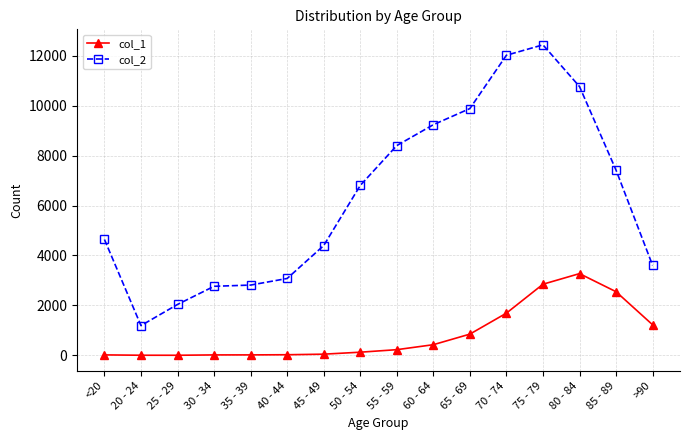

True or false: col_1 has more than 0 interior local peaks.

True